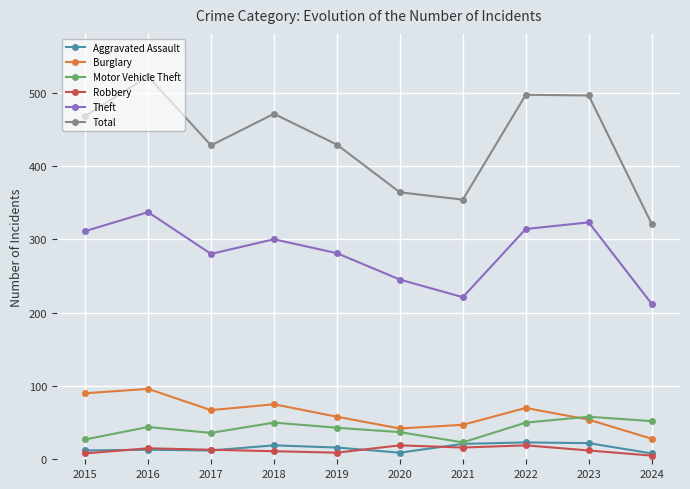

The value of Motor Vehicle Theft at 2023 is 58. True or false?

True